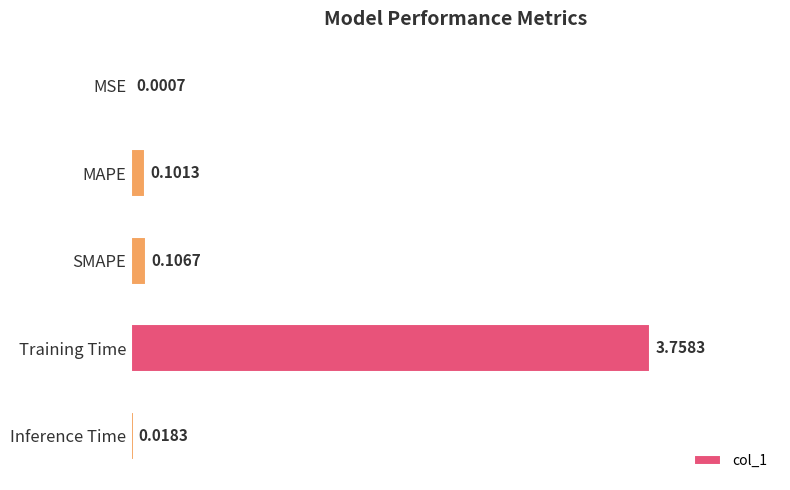

What is the sum of all values?

4.0